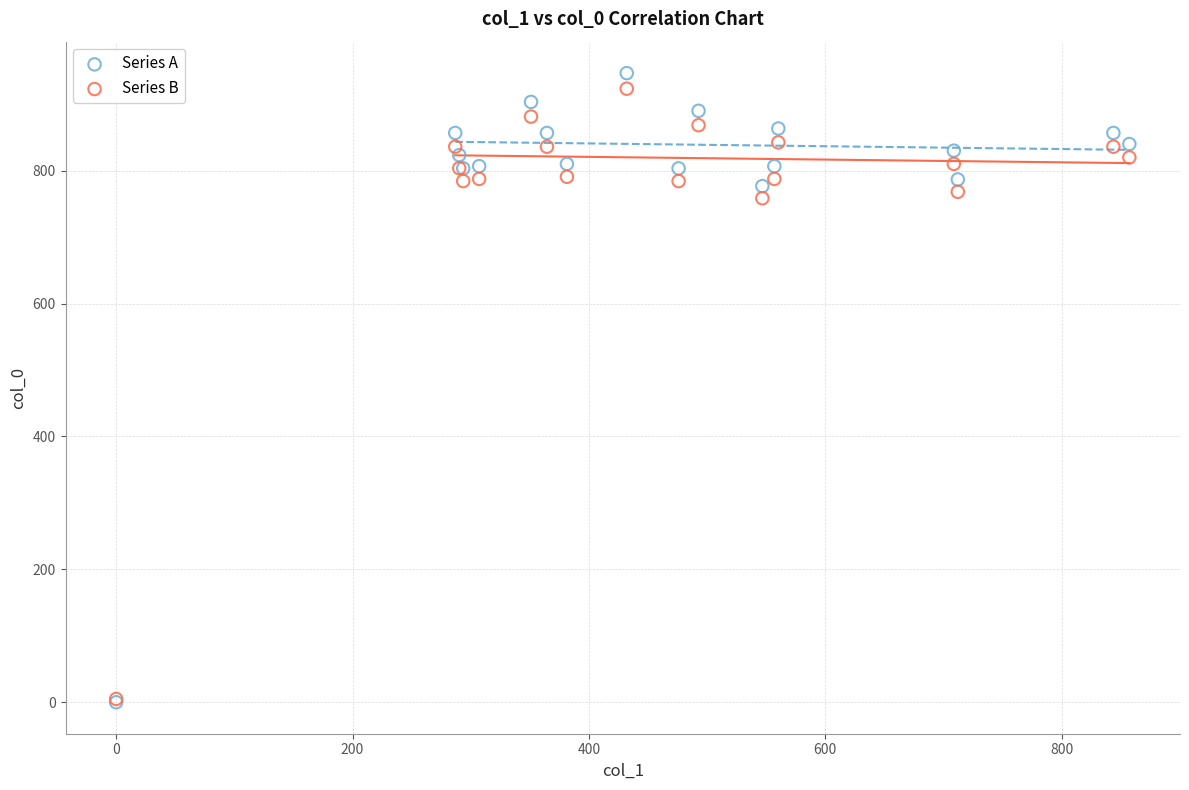

What are all the series names shown in the legend?

Series A, Series B